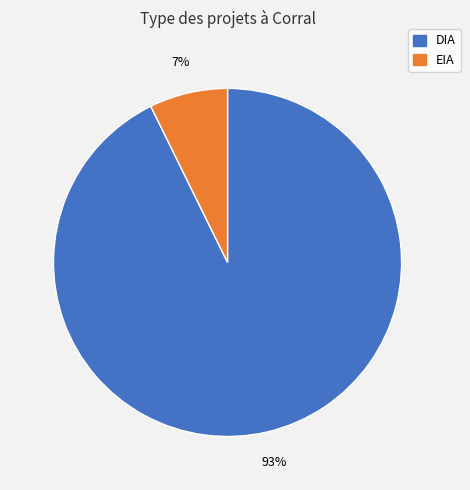

To the nearest percent, what portion does DIA represent?

93%